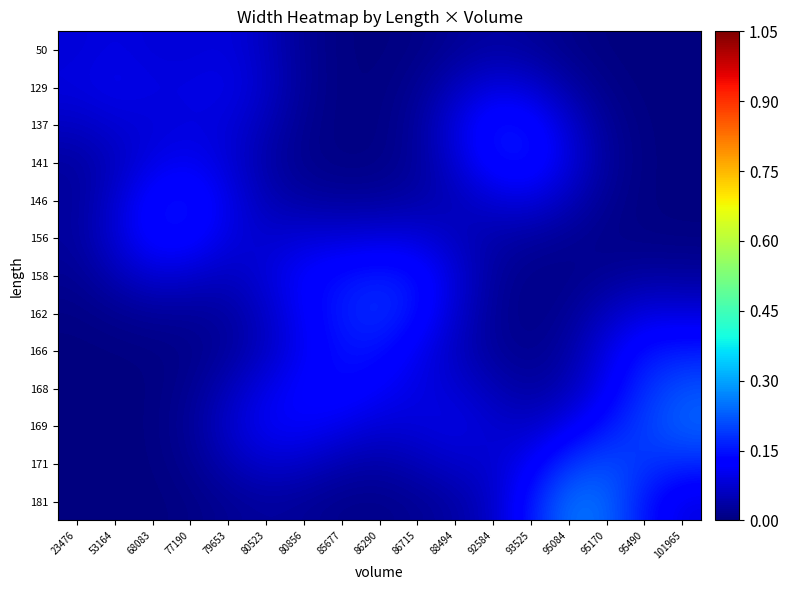

At which category does the chart reach its minimum across all series?

23476